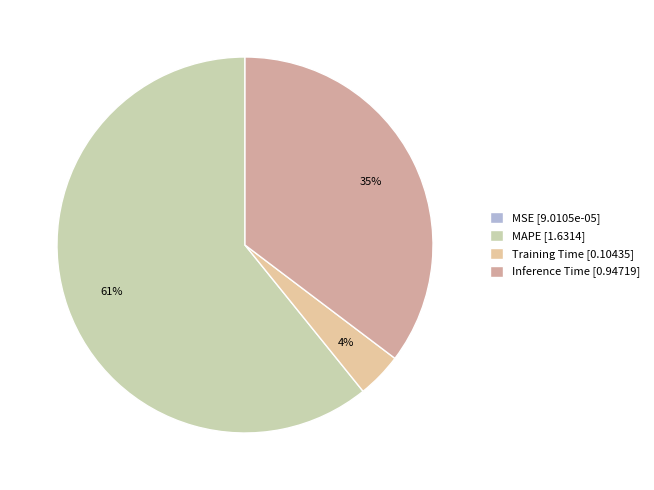

Rank the categories by value from lowest to highest.

MSE, Training Time, Inference Time, MAPE